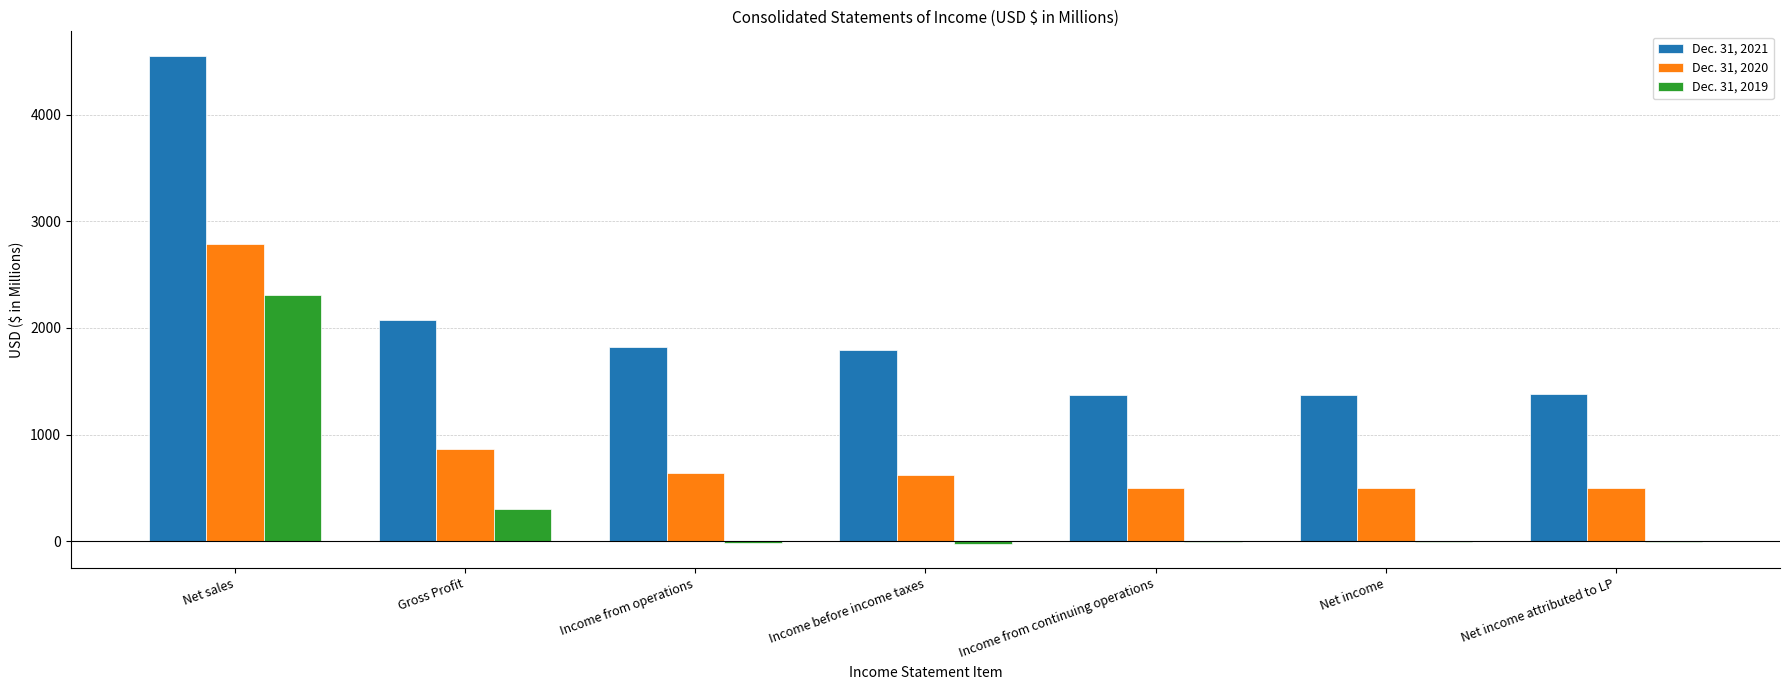

What is the sum of all Dec. 31, 2019 values?

2545